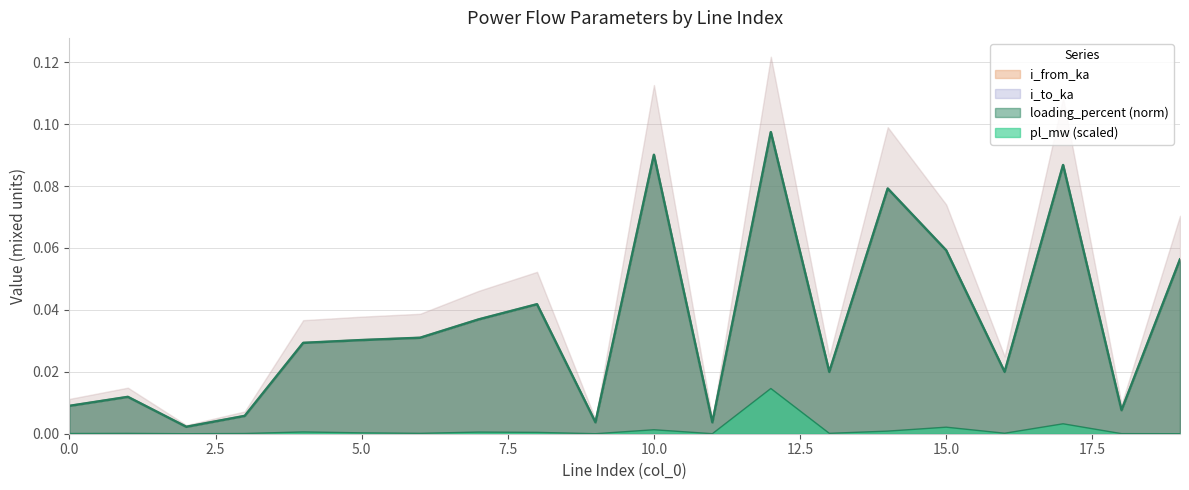

What is the difference between the second highest and second lowest values in the i_from_ka series?

0.1